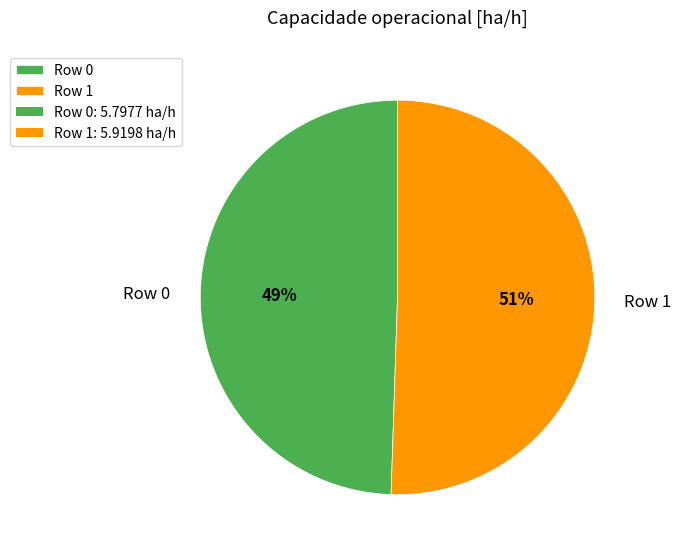

Is there any slice that represents more than half of the pie?

Yes